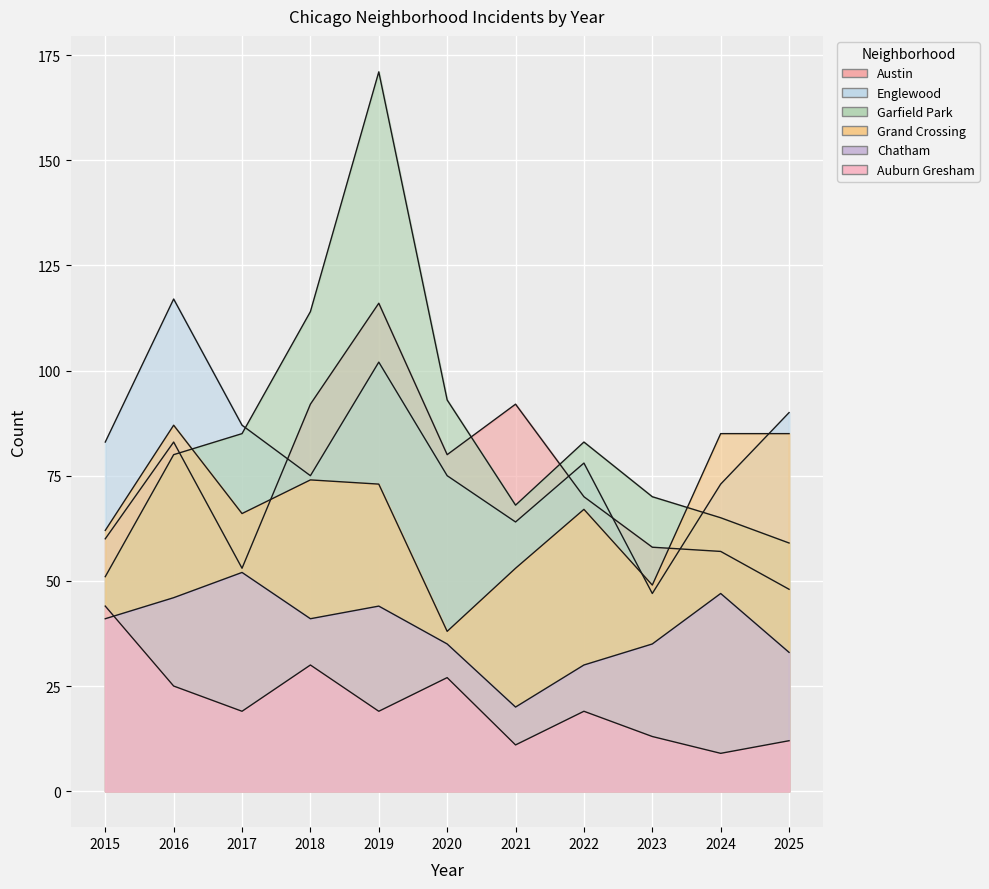

Reading right to left, transcribe all the data shown in this chart.

Austin: 2025=48	2024=57	2023=58	2022=70	2021=92	2020=80	2019=116	2018=92	2017=53	2016=83	2015=60
Englewood: 2025=90	2024=73	2023=47	2022=78	2021=64	2020=75	2019=102	2018=75	2017=87	2016=117	2015=83
Garfield Park: 2025=59	2024=65	2023=70	2022=83	2021=68	2020=93	2019=171	2018=114	2017=85	2016=80	2015=51
Grand Crossing: 2025=85	2024=85	2023=49	2022=67	2021=53	2020=38	2019=73	2018=74	2017=66	2016=87	2015=62
Chatham: 2025=33	2024=47	2023=35	2022=30	2021=20	2020=35	2019=44	2018=41	2017=52	2016=46	2015=41
Auburn Gresham: 2025=12	2024=9	2023=13	2022=19	2021=11	2020=27	2019=19	2018=30	2017=19	2016=25	2015=44